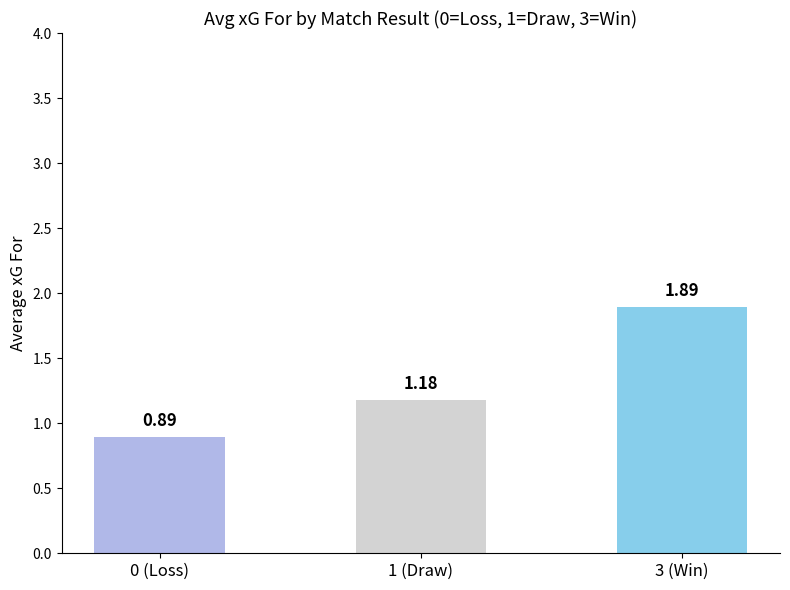

What is the label of the 2nd bar from the right?

1 (Draw)